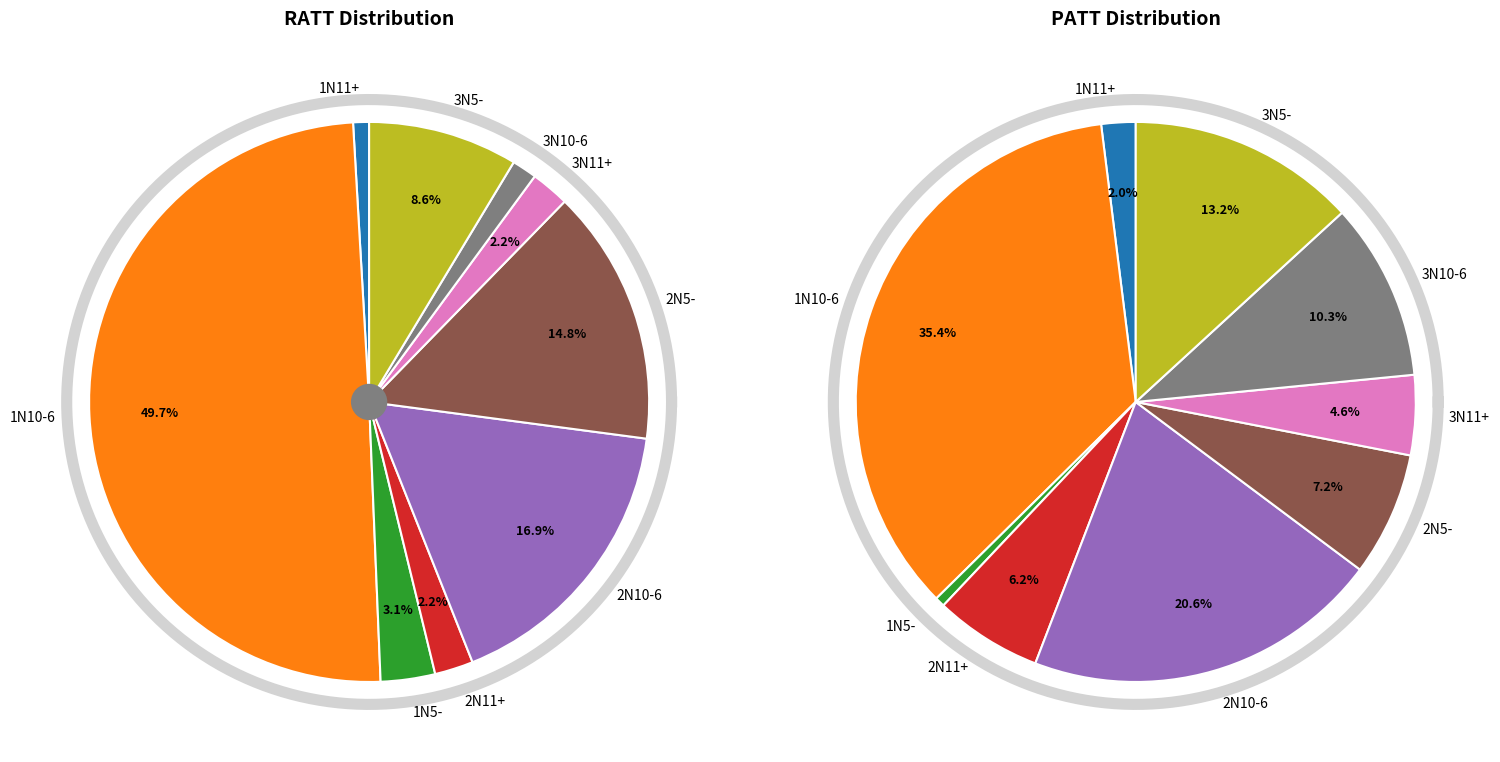

Is there any slice that represents more than half of the pie?

No